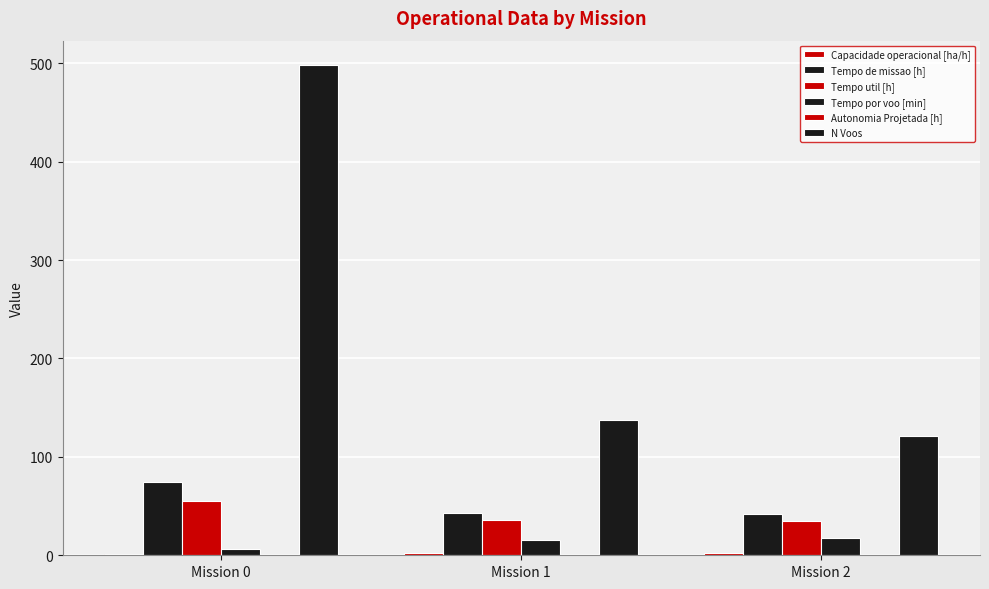

Which category has the highest value across all series?

Mission 0